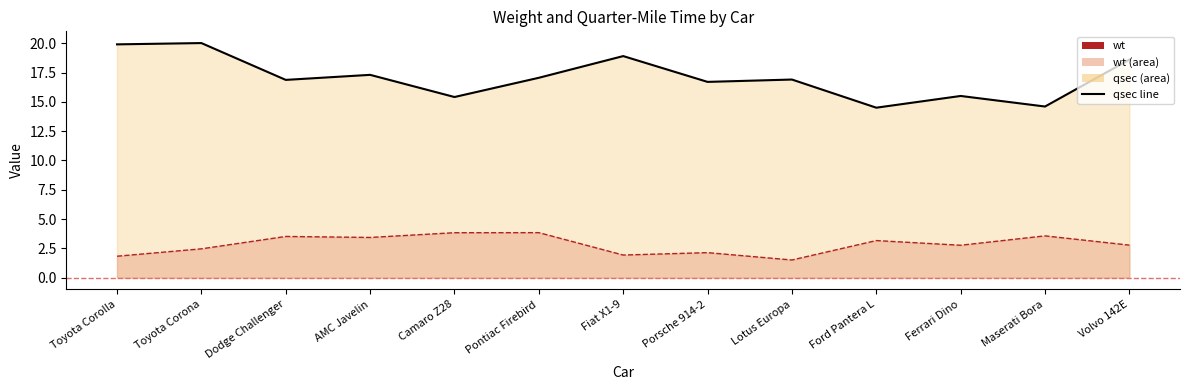

Rank the categories by qsec value from highest to lowest.

Toyota Corona, Toyota Corolla, Fiat X1-9, Volvo 142E, AMC Javelin, Pontiac Firebird, Lotus Europa, Dodge Challenger, Porsche 914-2, Ferrari Dino, Camaro Z28, Maserati Bora, Ford Pantera L